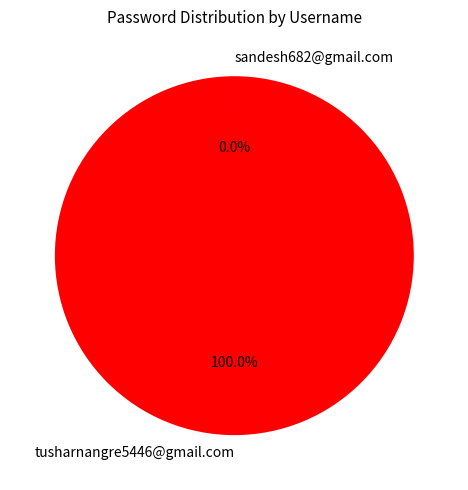

What percentage is the tusharnangre5446@gmail.com slice, to the nearest percent?

100%